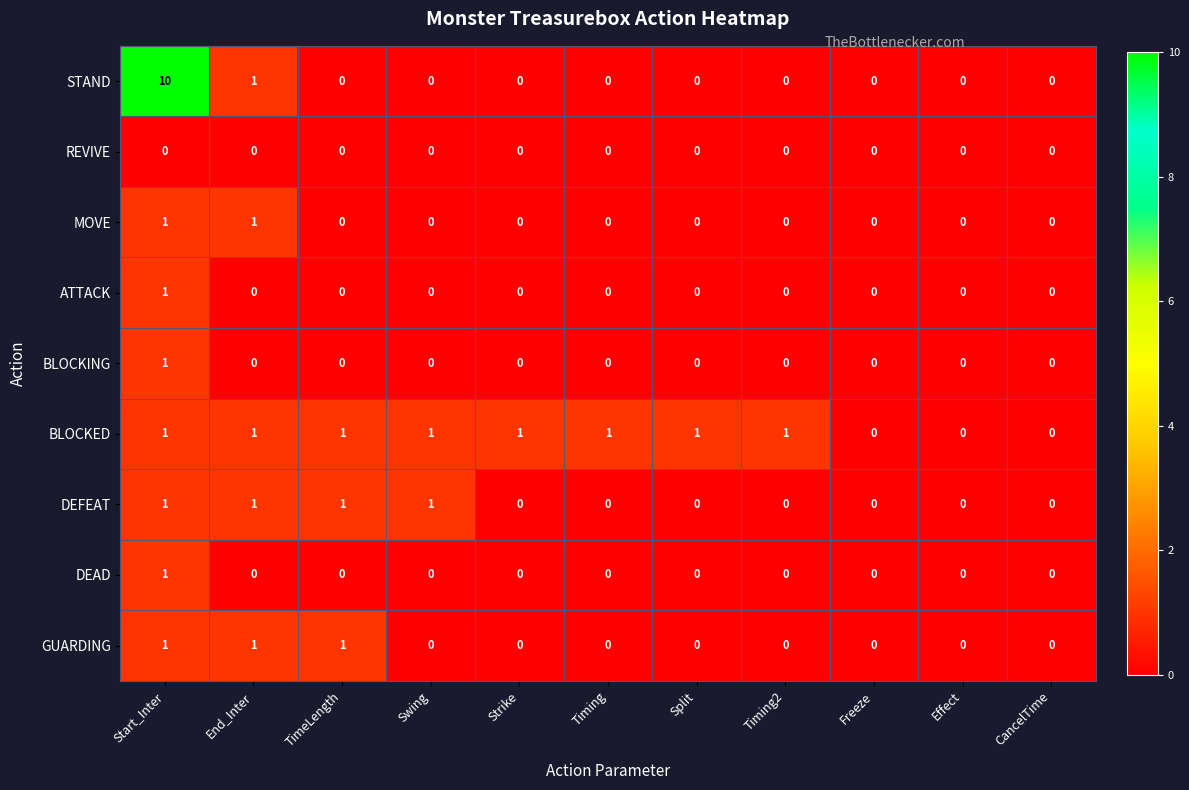

Count the STAND values in the range 0 to 1.

10